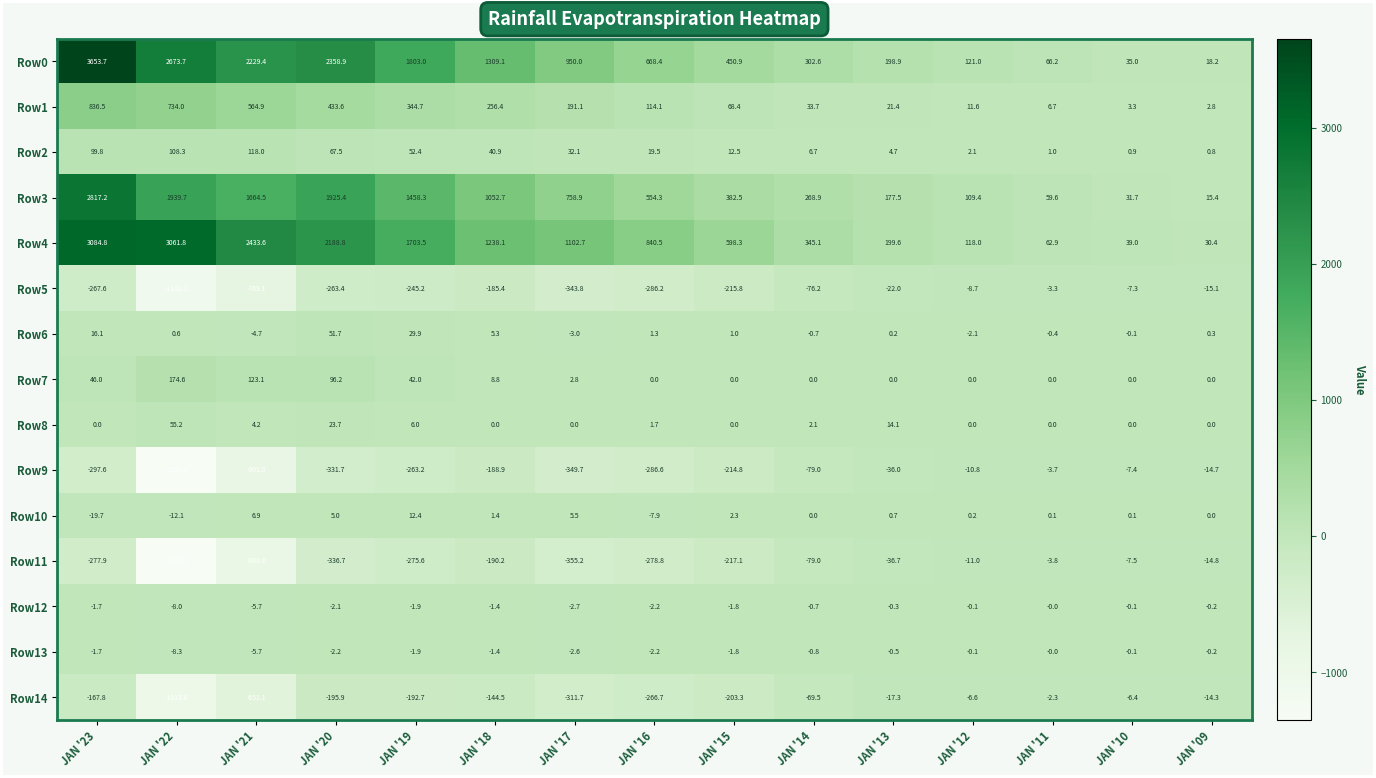

At which label is Row3 closest to 1416?

JAN '19